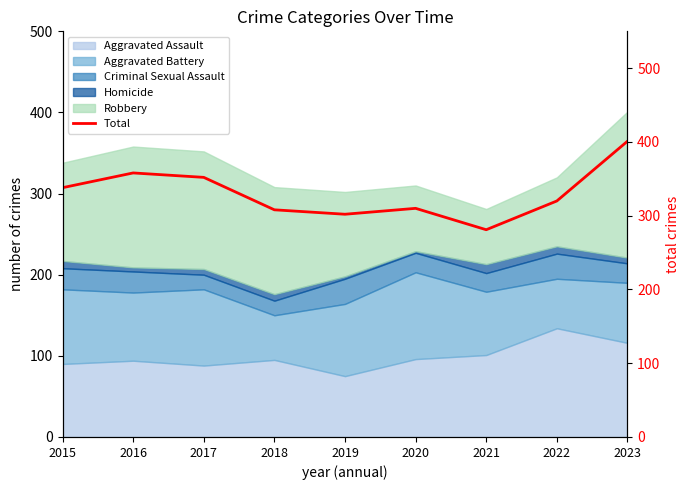

Where is the data nearest to the value 341?

2015